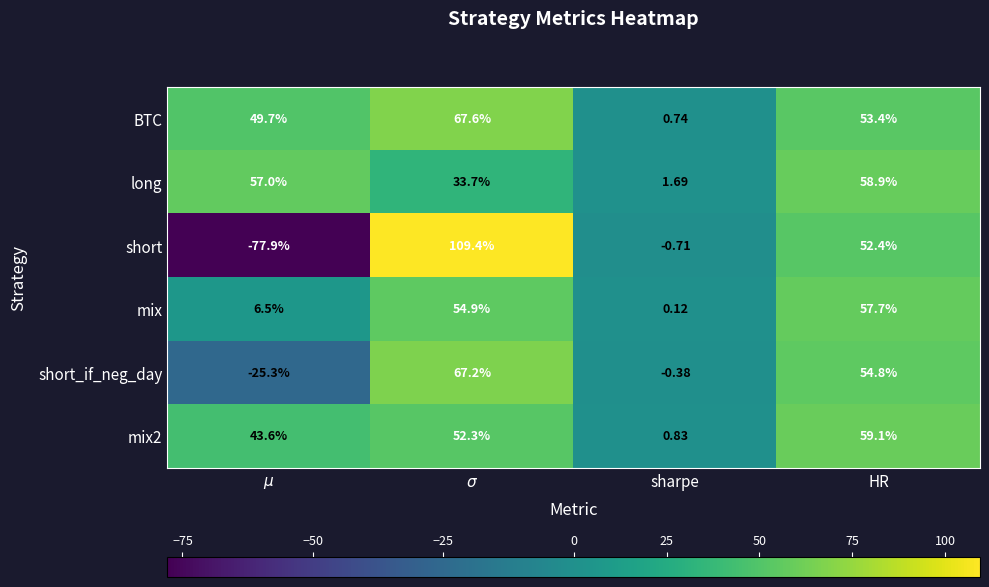

Which series has the largest range (max minus min)?

short